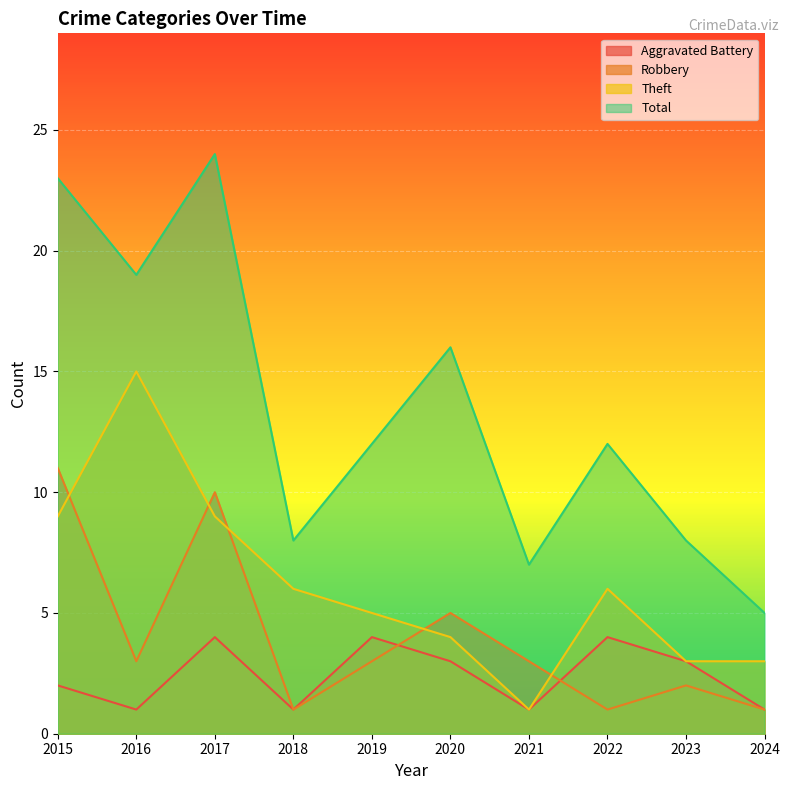

Reading right to left, list all the values displayed in this chart.

Aggravated Battery: 2024=1	2023=3	2022=4	2021=1	2020=3	2019=4	2018=1	2017=4	2016=1	2015=2
Robbery: 2024=1	2023=2	2022=1	2021=3	2020=5	2019=3	2018=1	2017=10	2016=3	2015=11
Theft: 2024=3	2023=3	2022=6	2021=1	2020=4	2019=5	2018=6	2017=9	2016=15	2015=9
Total: 2024=5	2023=8	2022=12	2021=7	2020=16	2019=12	2018=8	2017=24	2016=19	2015=23